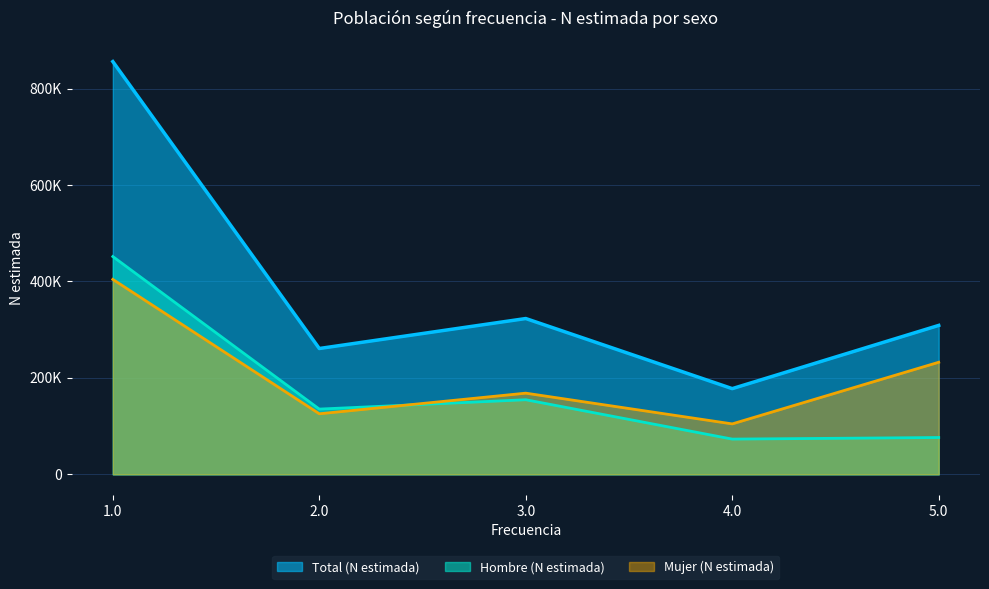

What is the maximum value shown in the chart?

855922